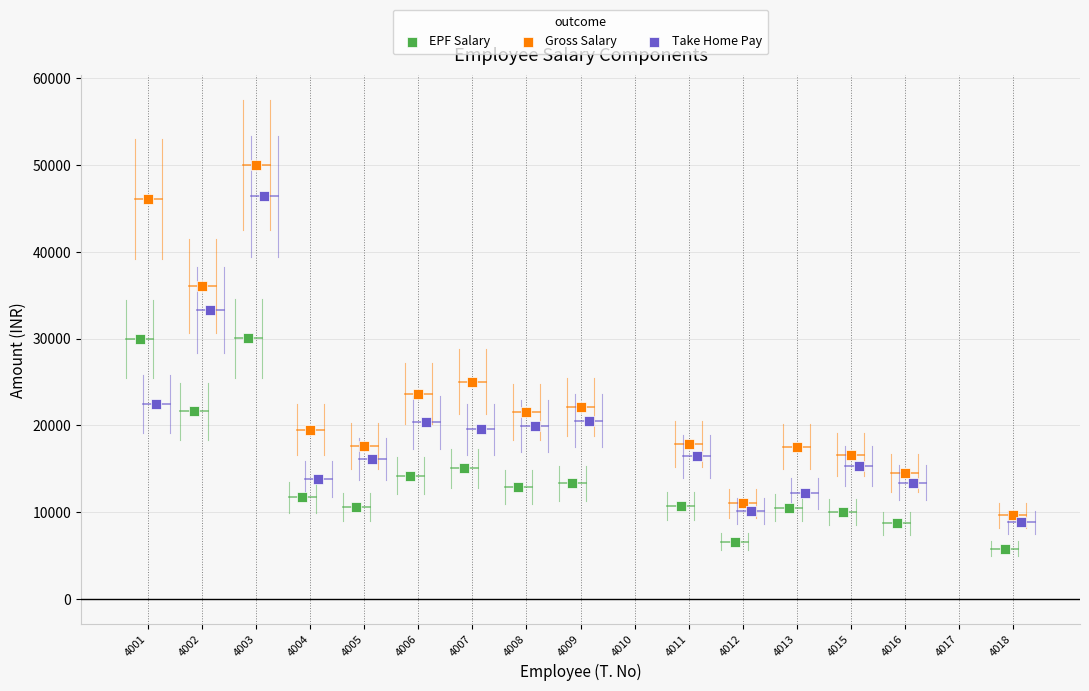

Which series reaches the minimum Y coordinate?

EPF Salary